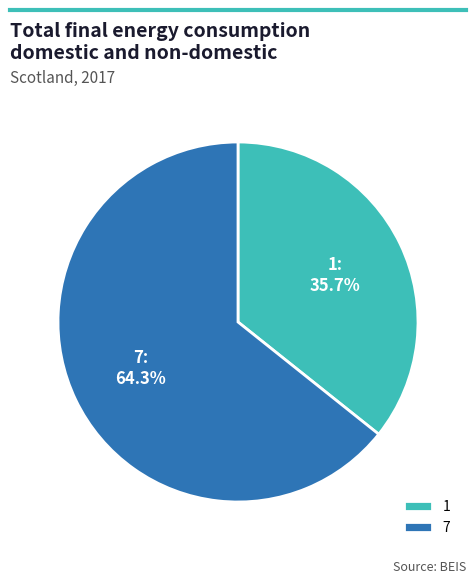

How much of the chart is everything except 7?

35.7%